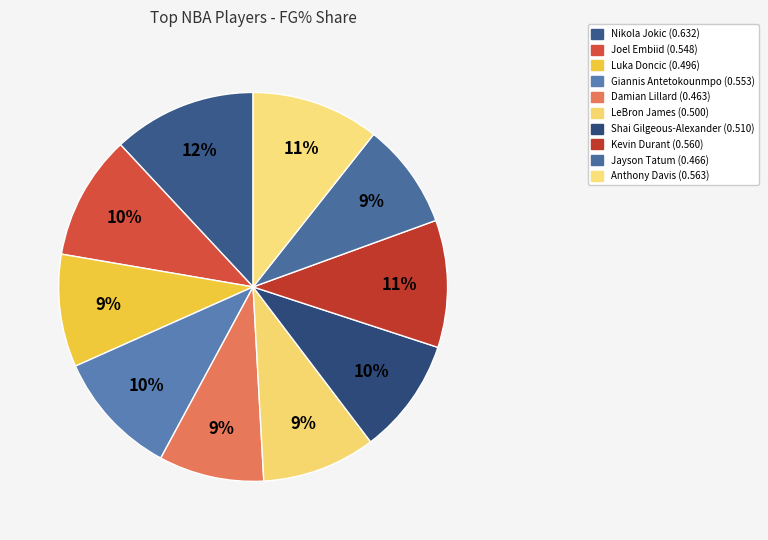

True or false: Giannis Antetokounmpo accounts for 1% of the total.

False